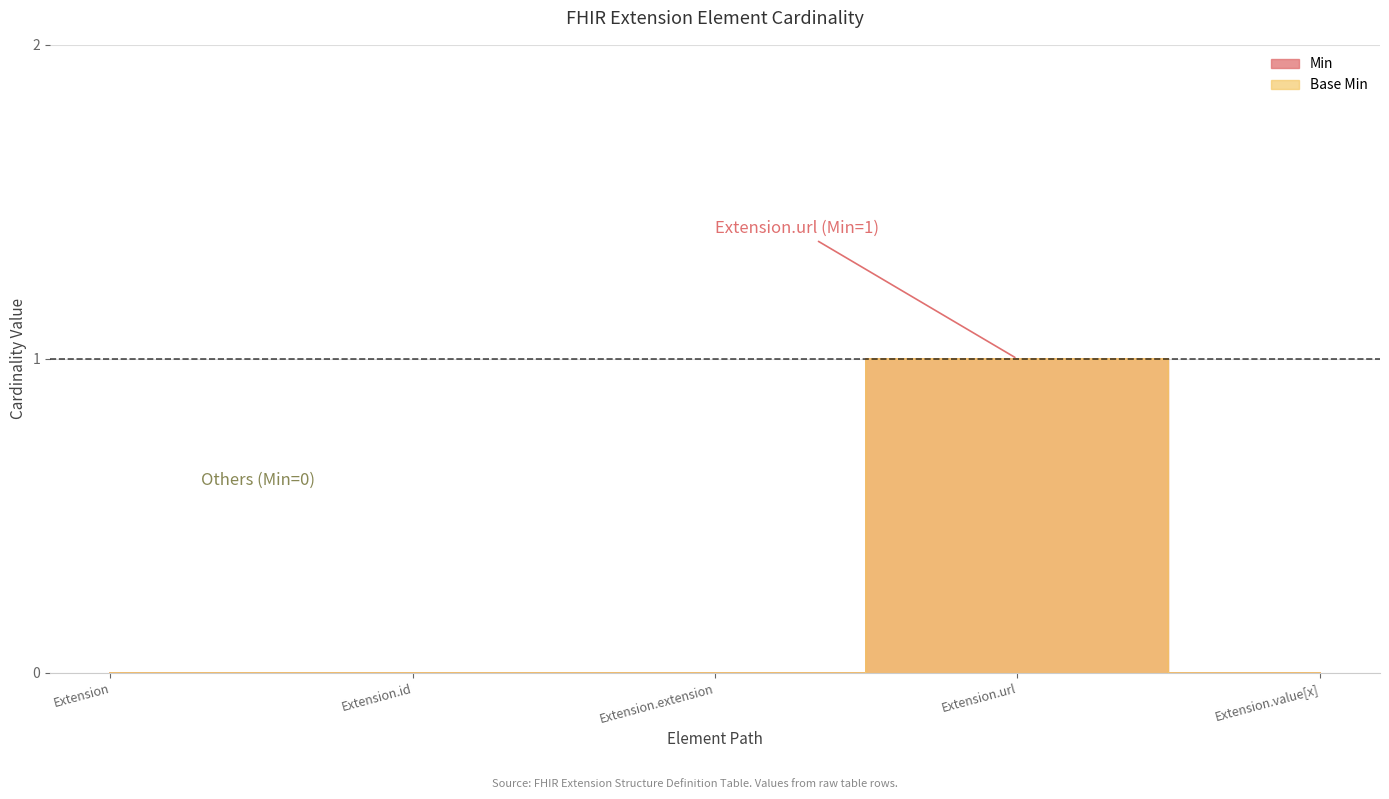

What are all the series names shown in the legend?

Min, Base Min